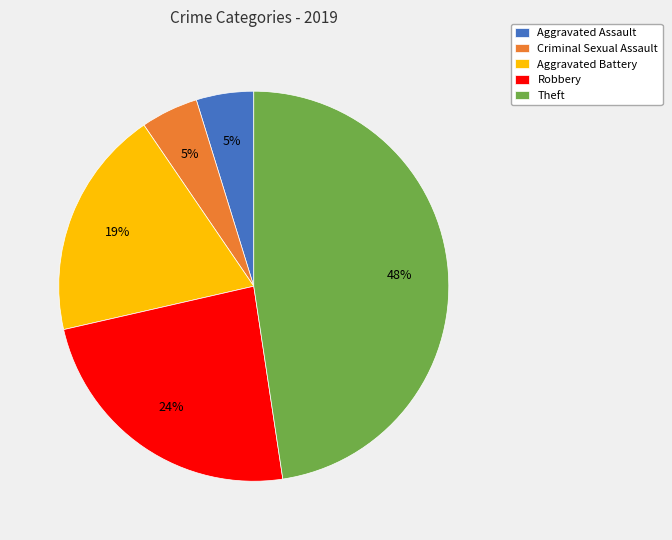

What is the ratio of the value at Robbery to the value at Theft?

0.5